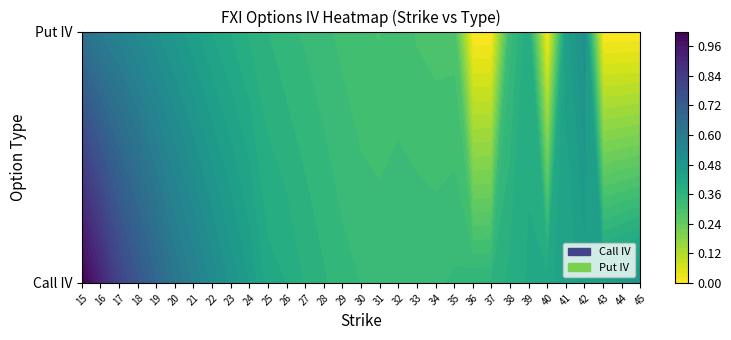

List the series in order of their peak value, highest first.

Call IV, Put IV